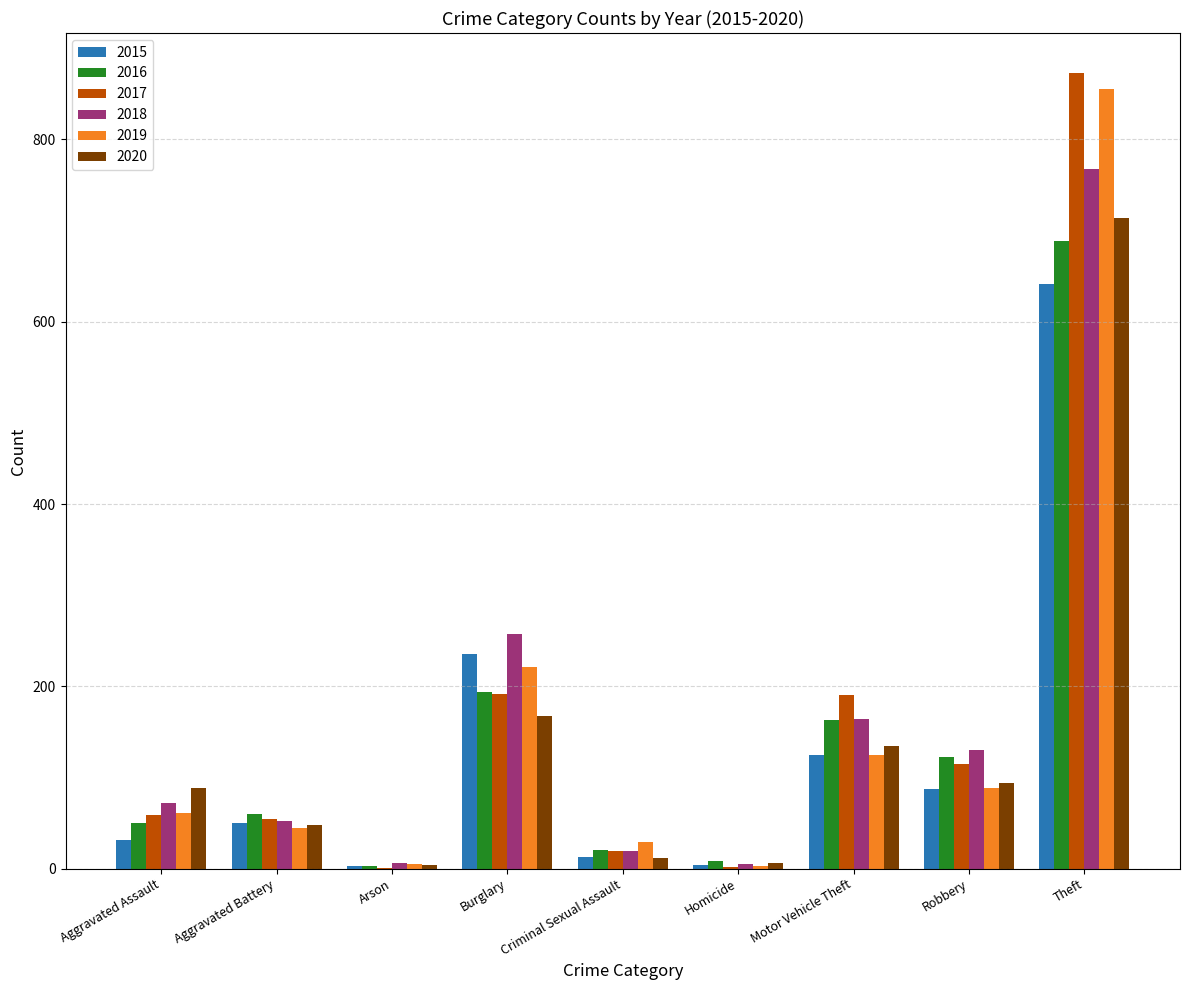

At which label does 2015 reach its peak?

Theft